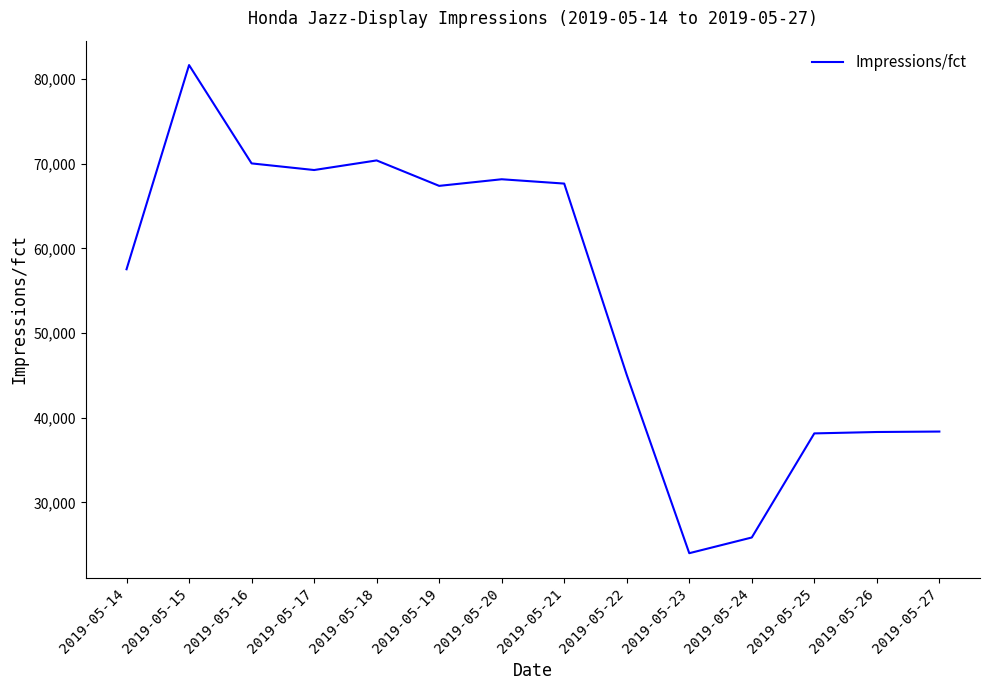

Where is the data nearest to the value 52830?

2019-05-14